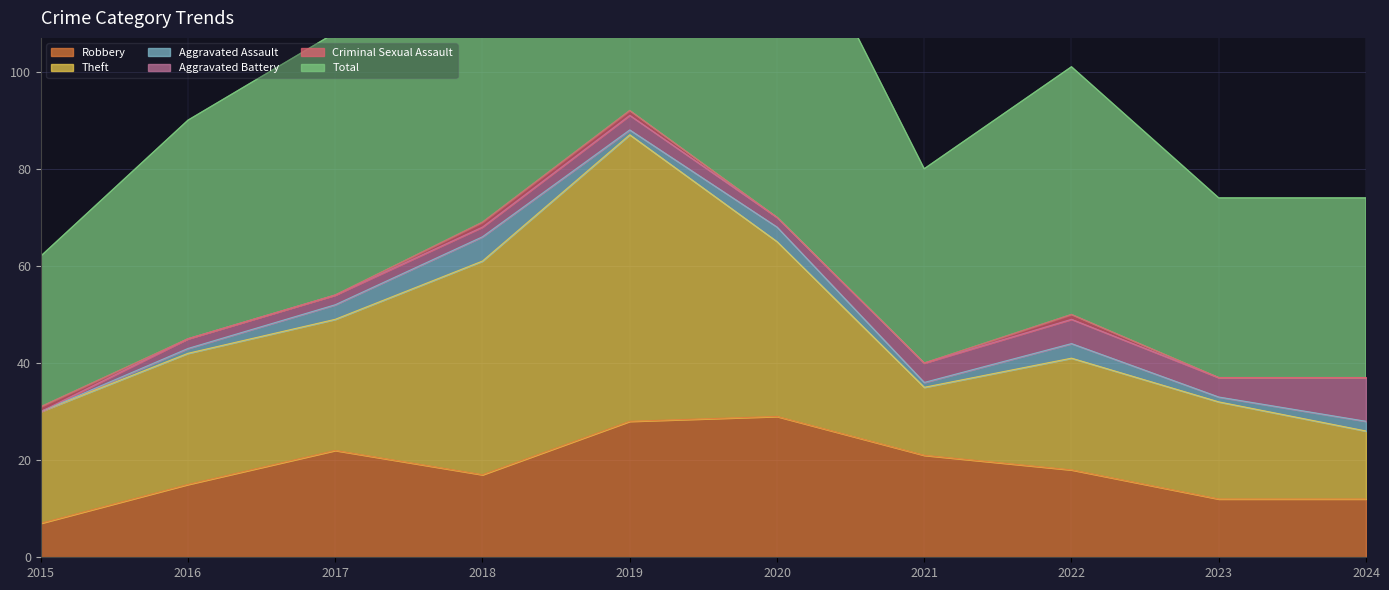

How many data points in Aggravated Assault are less than 2?

5